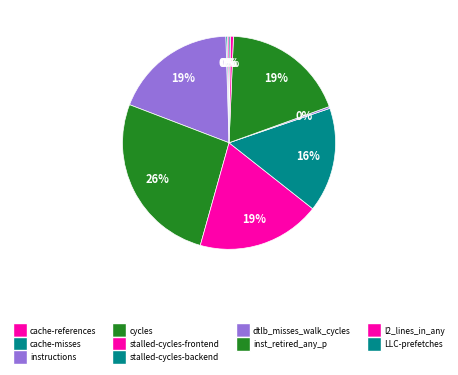

Count the number of slices in the pie.

10